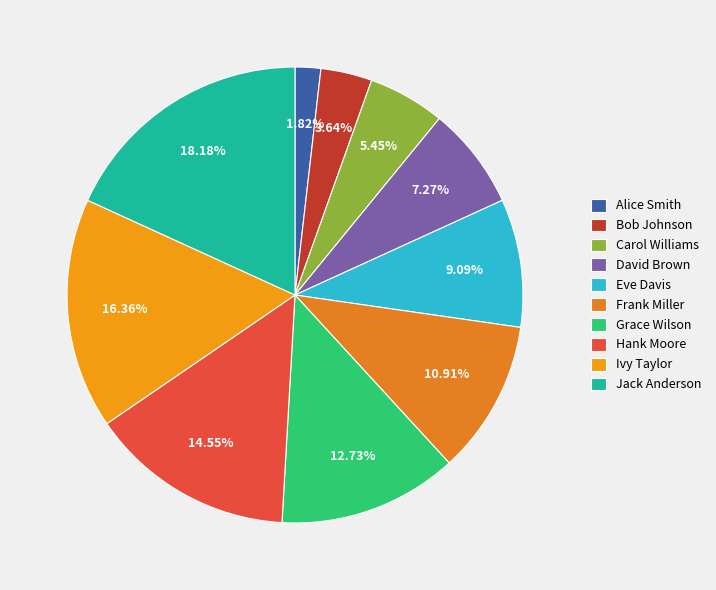

Rank the categories by value from highest to lowest.

Jack Anderson, Ivy Taylor, Hank Moore, Grace Wilson, Frank Miller, Eve Davis, David Brown, Carol Williams, Bob Johnson, Alice Smith